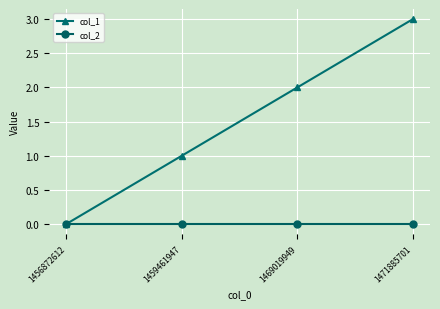

True or false: col_1 has more than 0 interior local peaks.

False